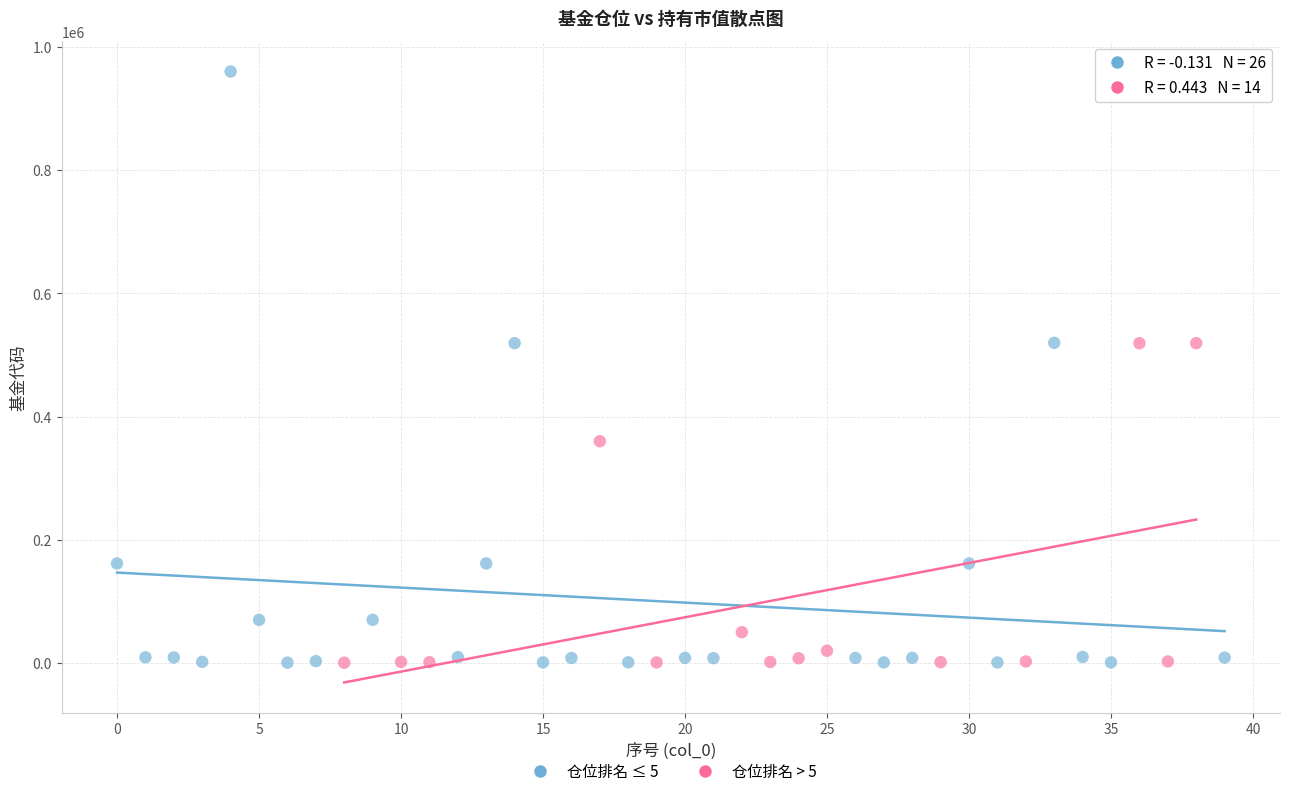

Which series has the widest spread of Y values?

仓位排名 ≤ 5